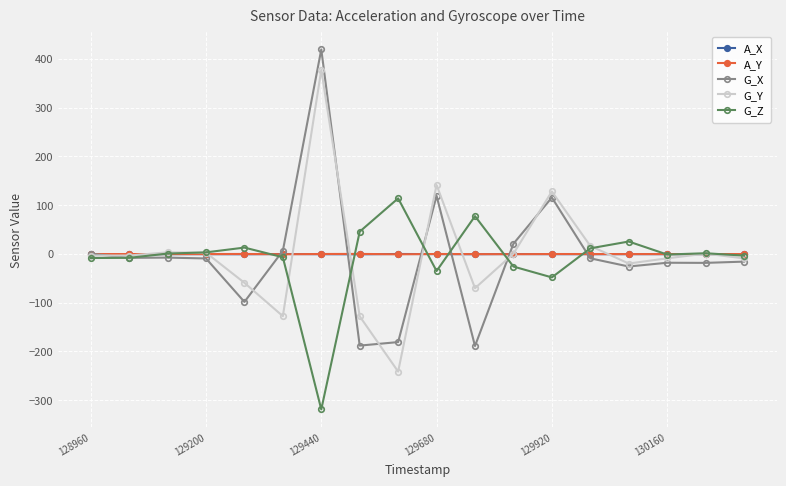

How many lines are shown in the chart?

5